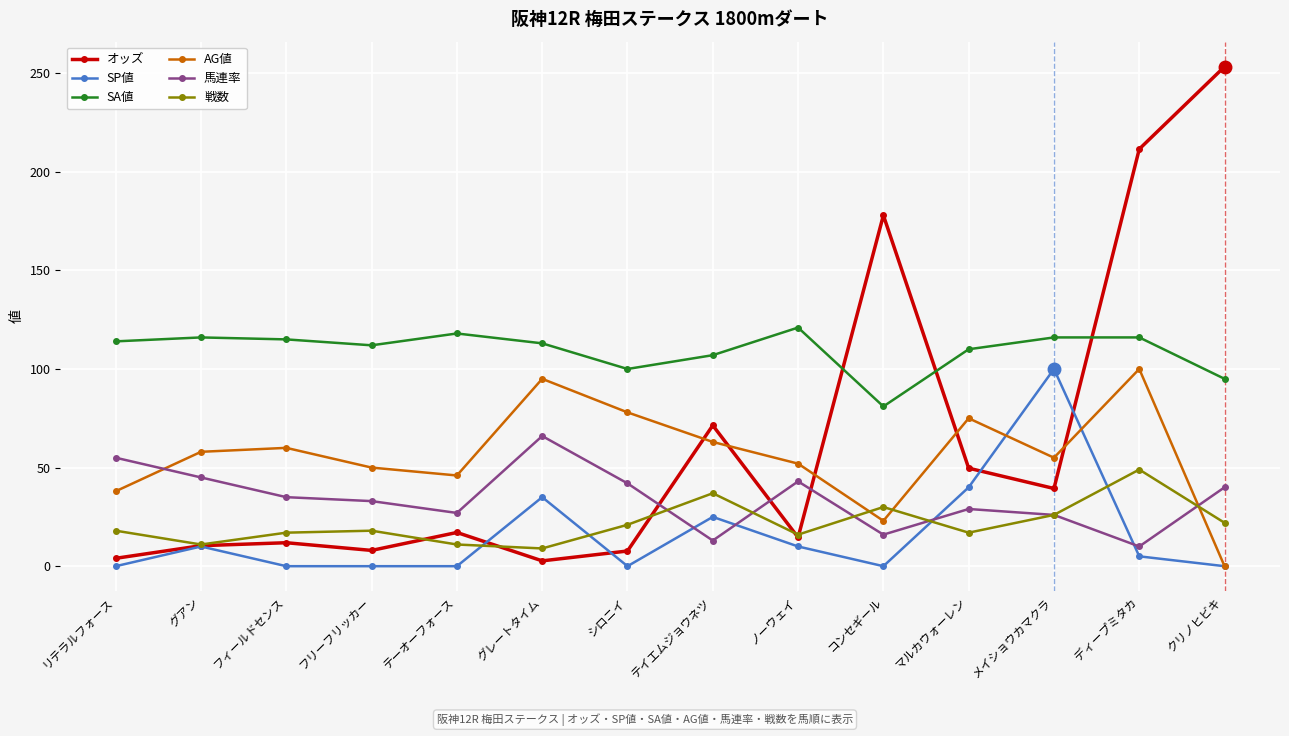

True or false: SP値 and SA値 cross at least once.

False